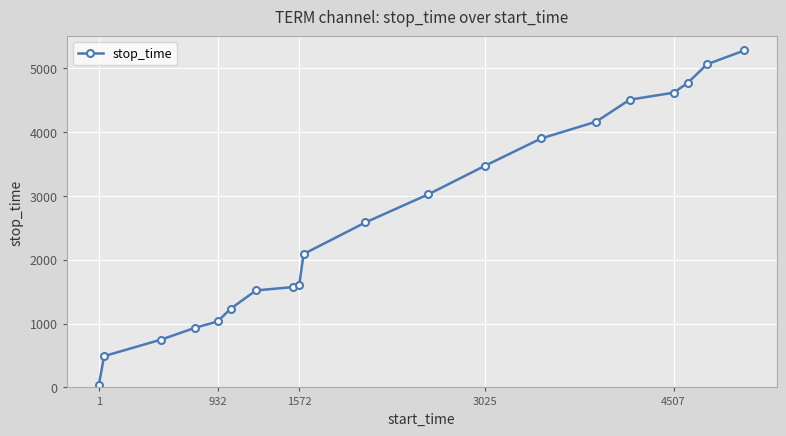

True or false: there are more than 2 points higher than both neighbors.

False